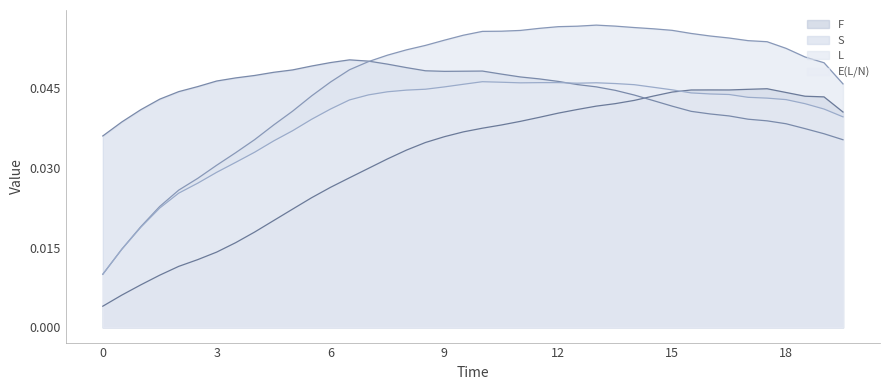

True or false: S and F cross at least once.

True